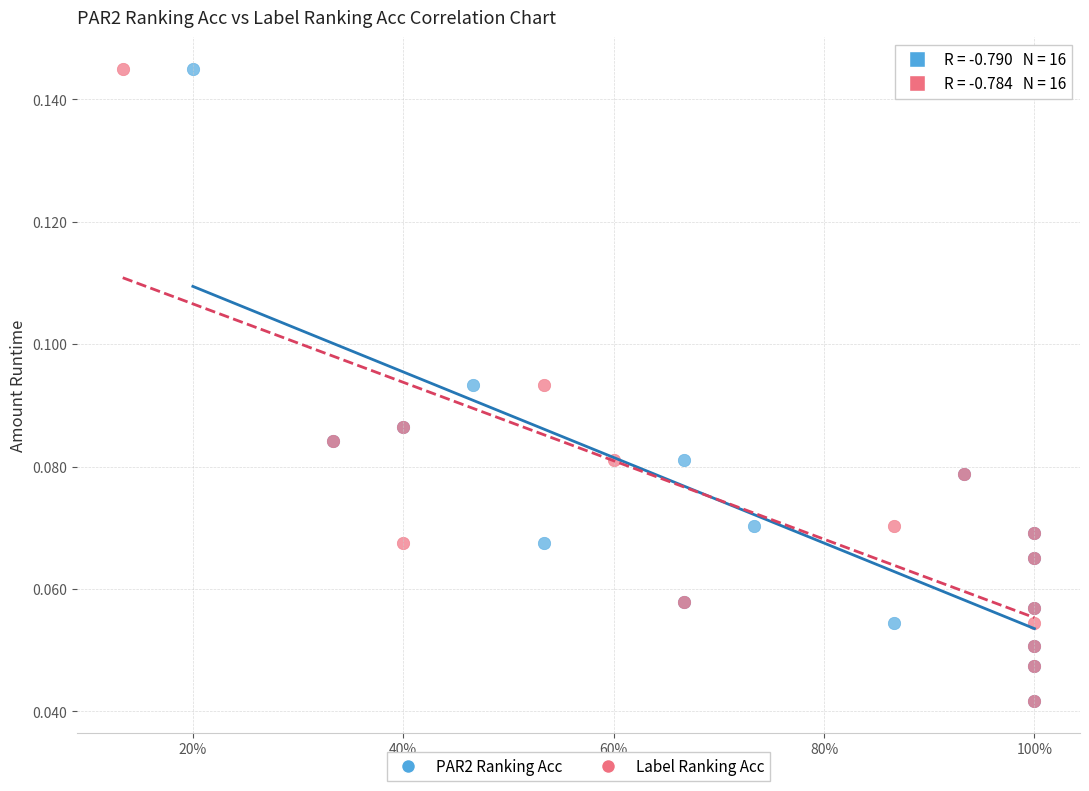

What are all the series names shown in the legend?

PAR2 Ranking Acc, Label Ranking Acc